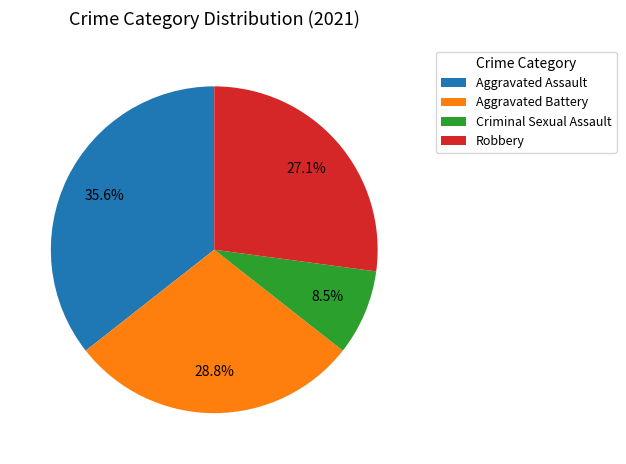

Is there any slice that represents more than half of the pie?

No